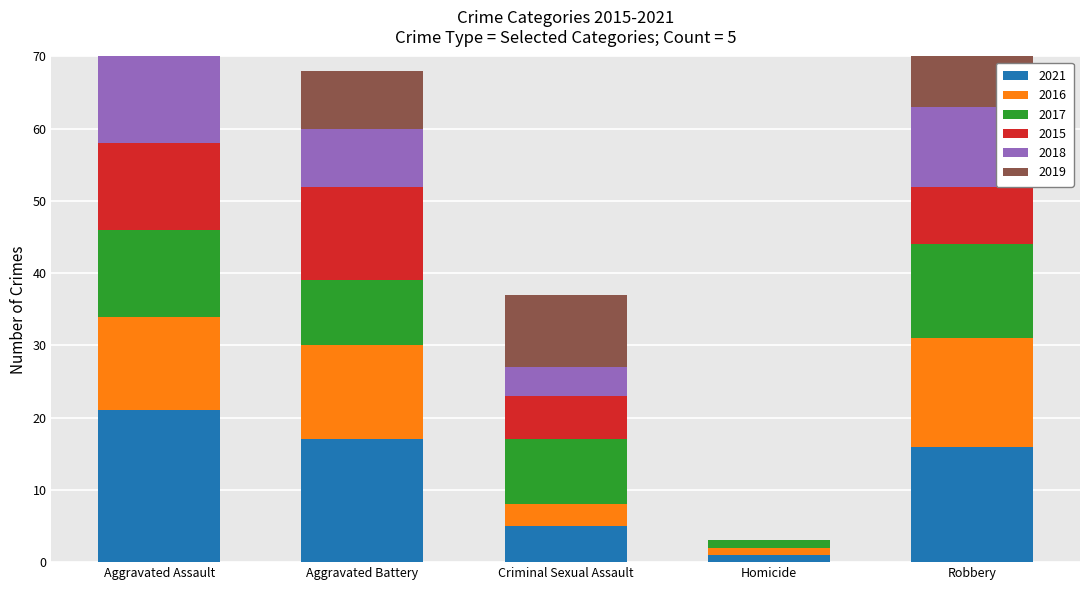

Reading left to right, list all the values displayed in this chart.

2021: 21	17	5	1	16
2016: 13	13	3	1	15
2017: 12	9	9	1	13
2015: 12	13	6	0	8
2018: 19	8	4	0	11
2019: 16	8	10	0	9